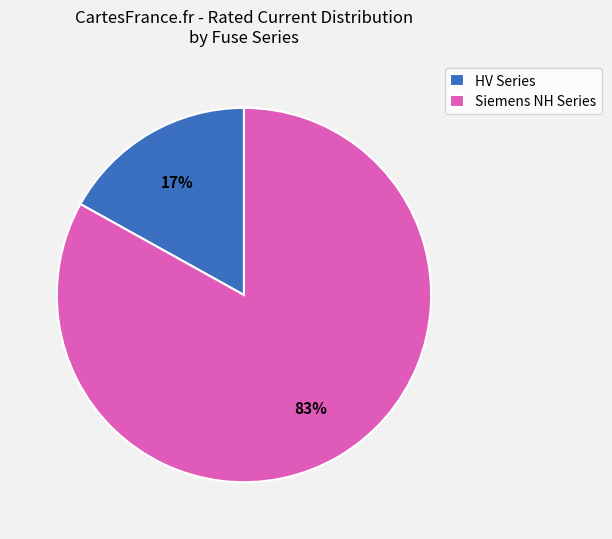

Which category accounts for the majority?

Siemens NH Series